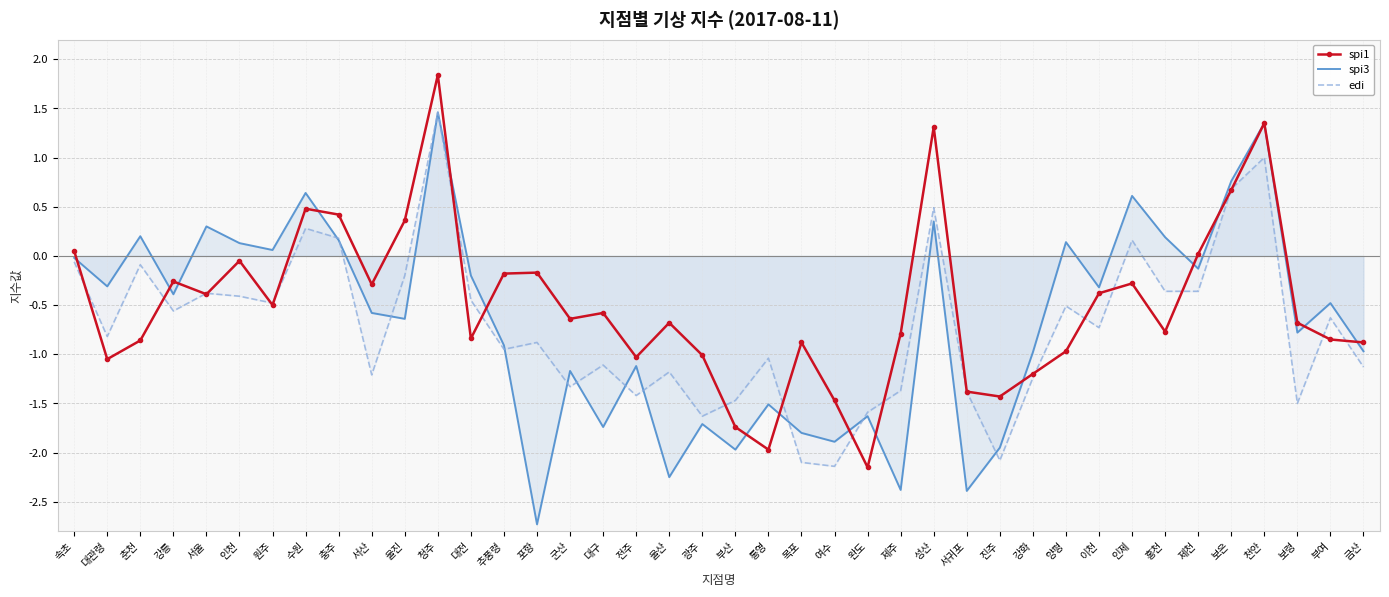

What is the difference between the maximum and minimum values in the edi series?

3.6